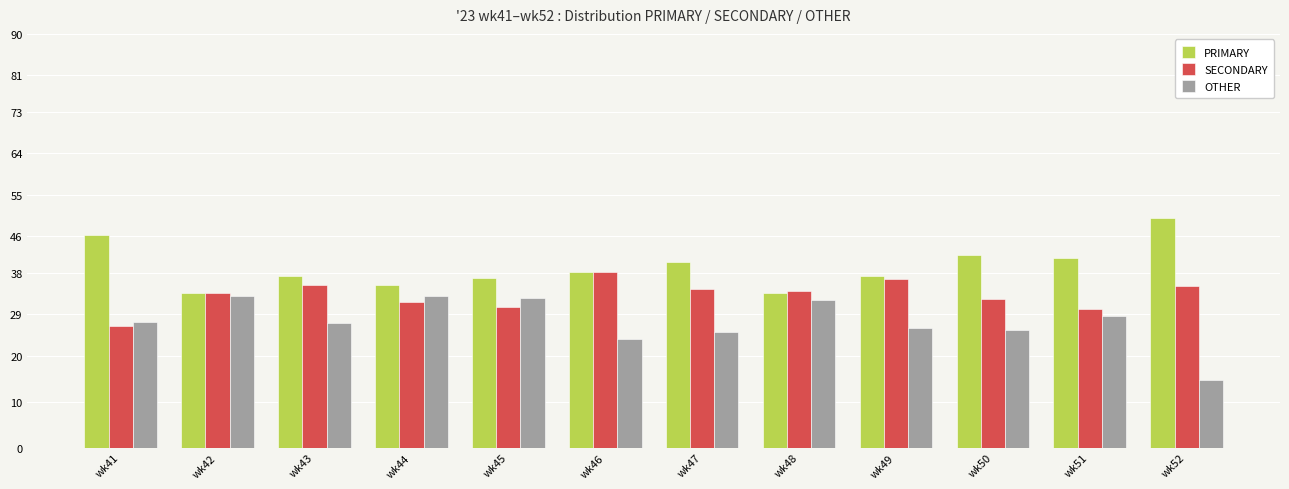

The SECONDARY series shows 57.9 at wk50. True or false?

False